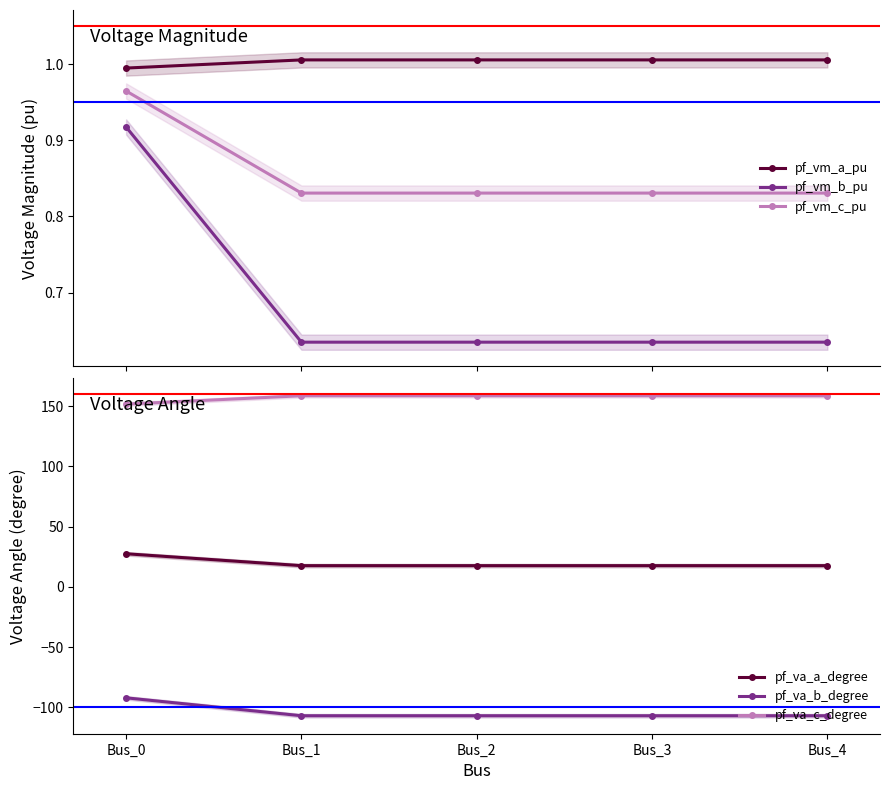

What is the sum of all pf_va_c_degree values?

785.9